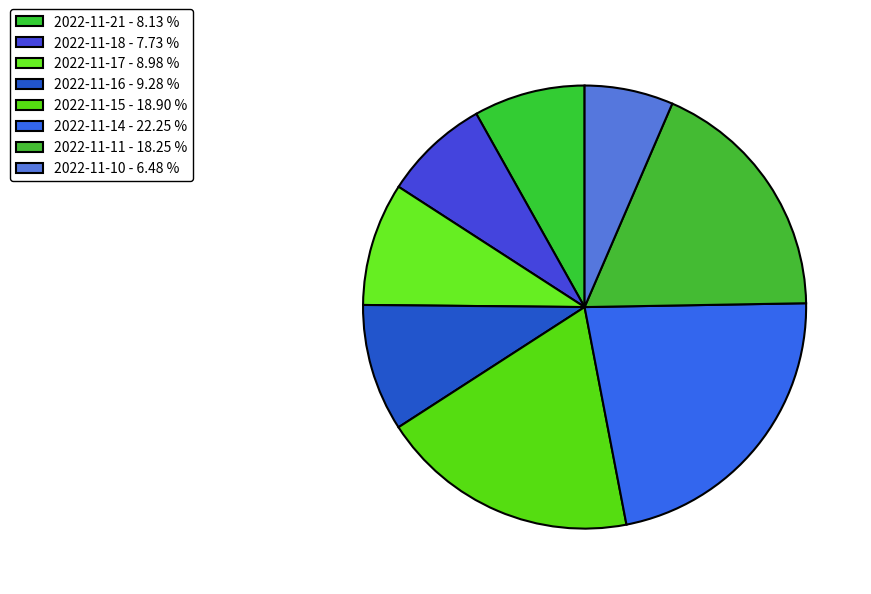

How many slices are in this pie chart?

8